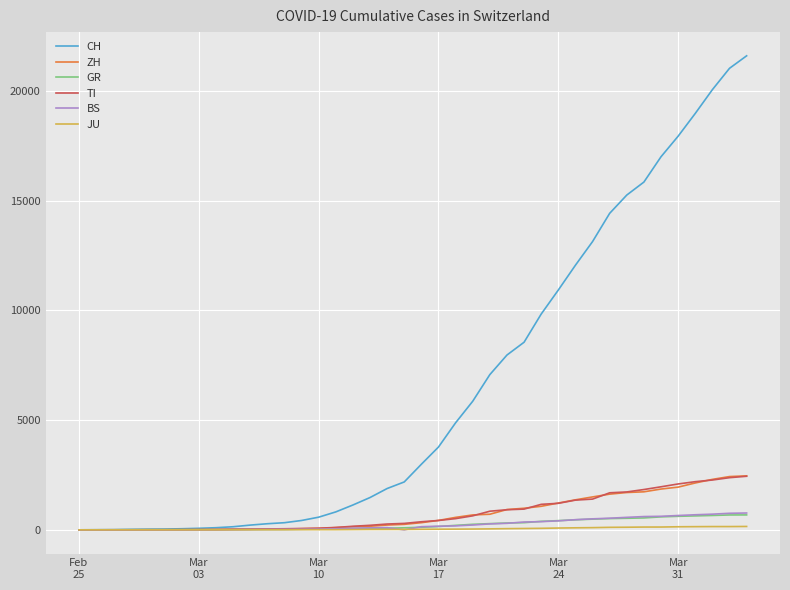

What is the greatest value displayed?

21605